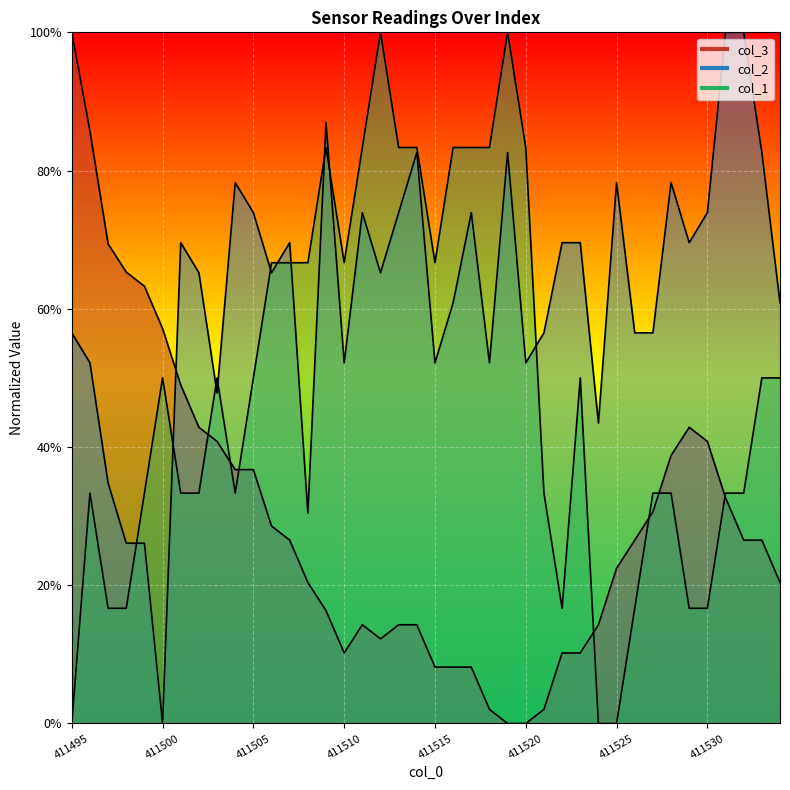

At which category is the sum across all series the highest?

14